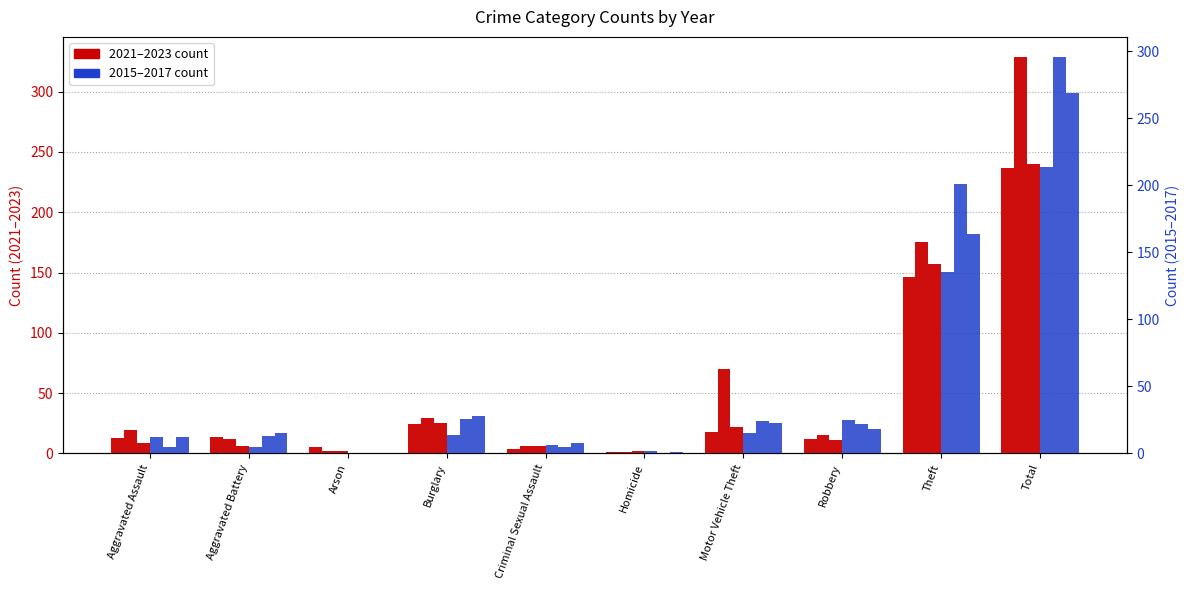

What is the value of the primary 2021 bar at the 10th from the left?

237